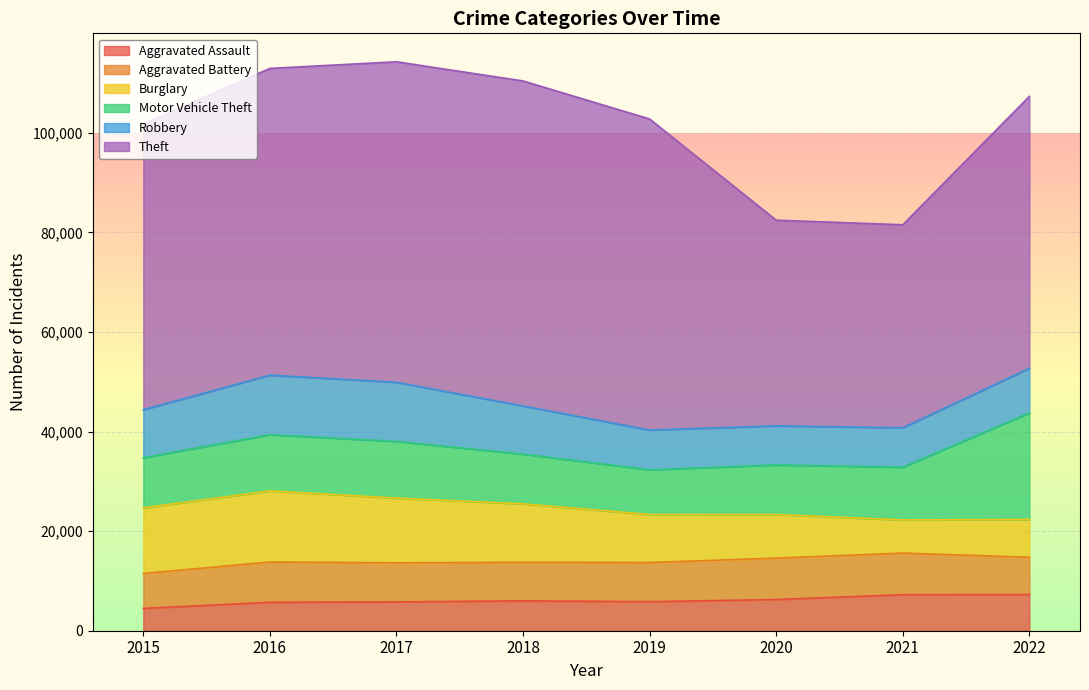

Rank the categories by Burglary value from lowest to highest.

2021, 2022, 2020, 2019, 2018, 2017, 2015, 2016